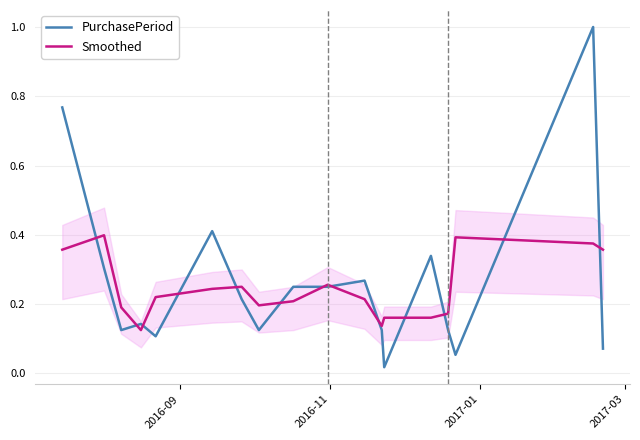

What is the difference between the maximum and minimum values in the PurchasePeriod series?

1.0